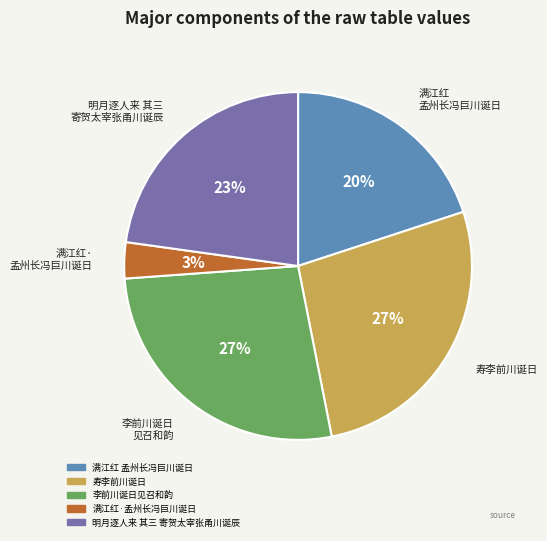

Is there a majority slice in this chart?

No